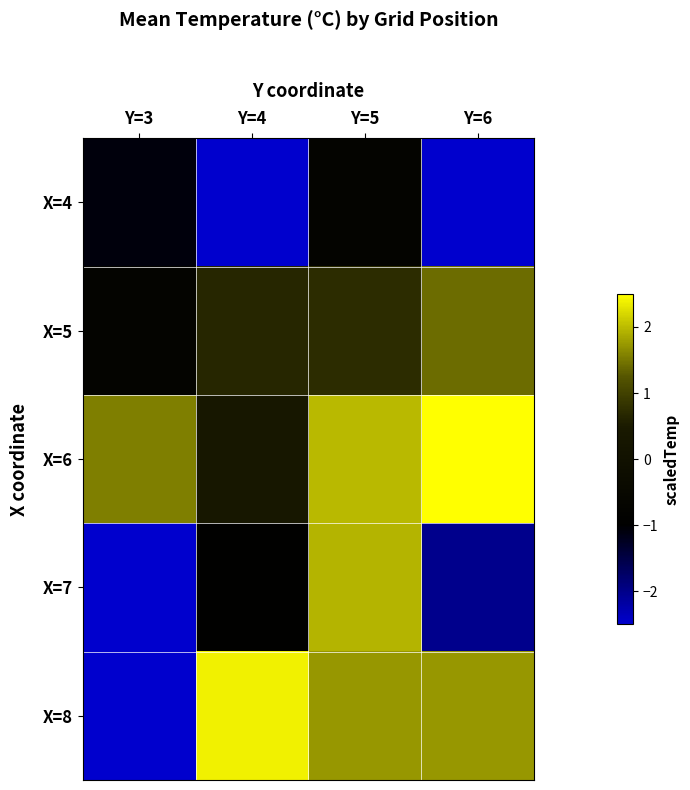

Reading left to right, list all the values displayed in this chart.

X=4: Y=3=-1.1	Y=4=-2.8	Y=5=-0.7	Y=6=-3.1
X=5: Y=3=-0.7	Y=4=0.7	Y=5=0.7	Y=6=1.4
X=6: Y=3=1.6	Y=4=0.4	Y=5=2.0	Y=6=3.2
X=7: Y=3=-3.1	Y=4=-0.9	Y=5=1.9	Y=6=-2.0
X=8: Y=3=-3.2	Y=4=2.4	Y=5=1.7	Y=6=1.7